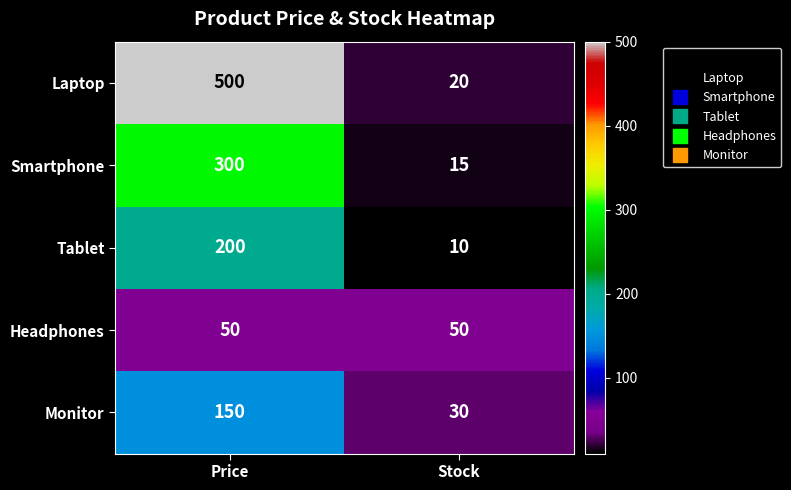

What is the difference between the maximum and minimum values in the Tablet series?

190